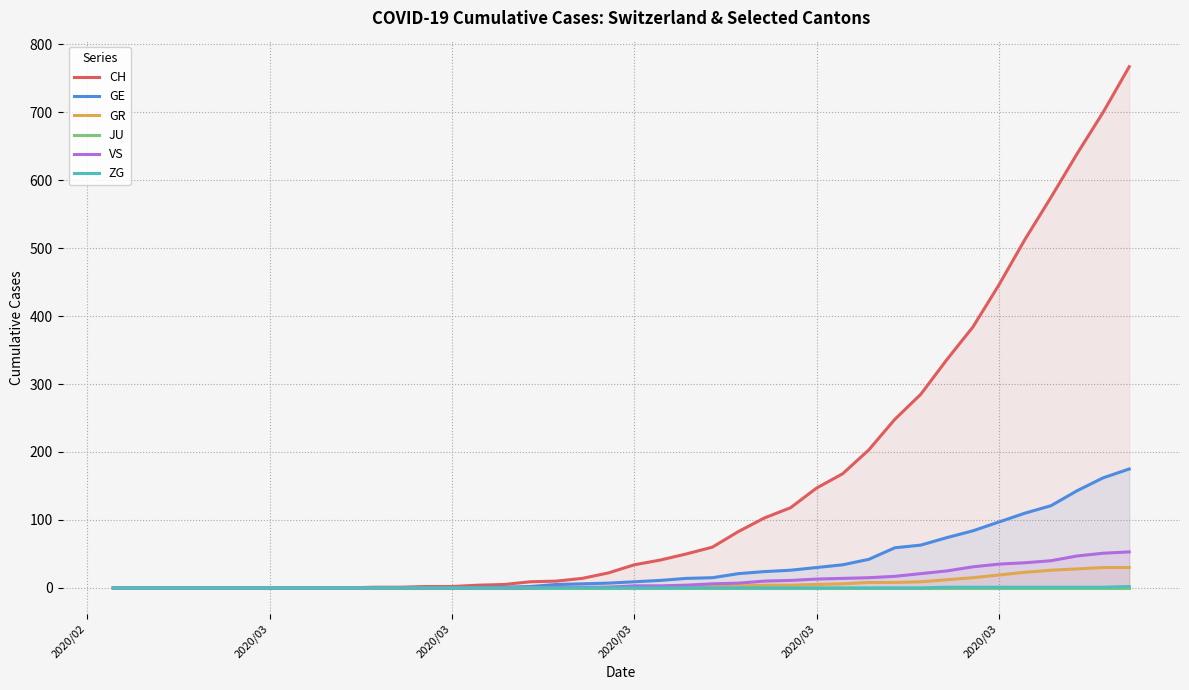

Is the value of ZG at 20 greater than the value of VS at 22?

No